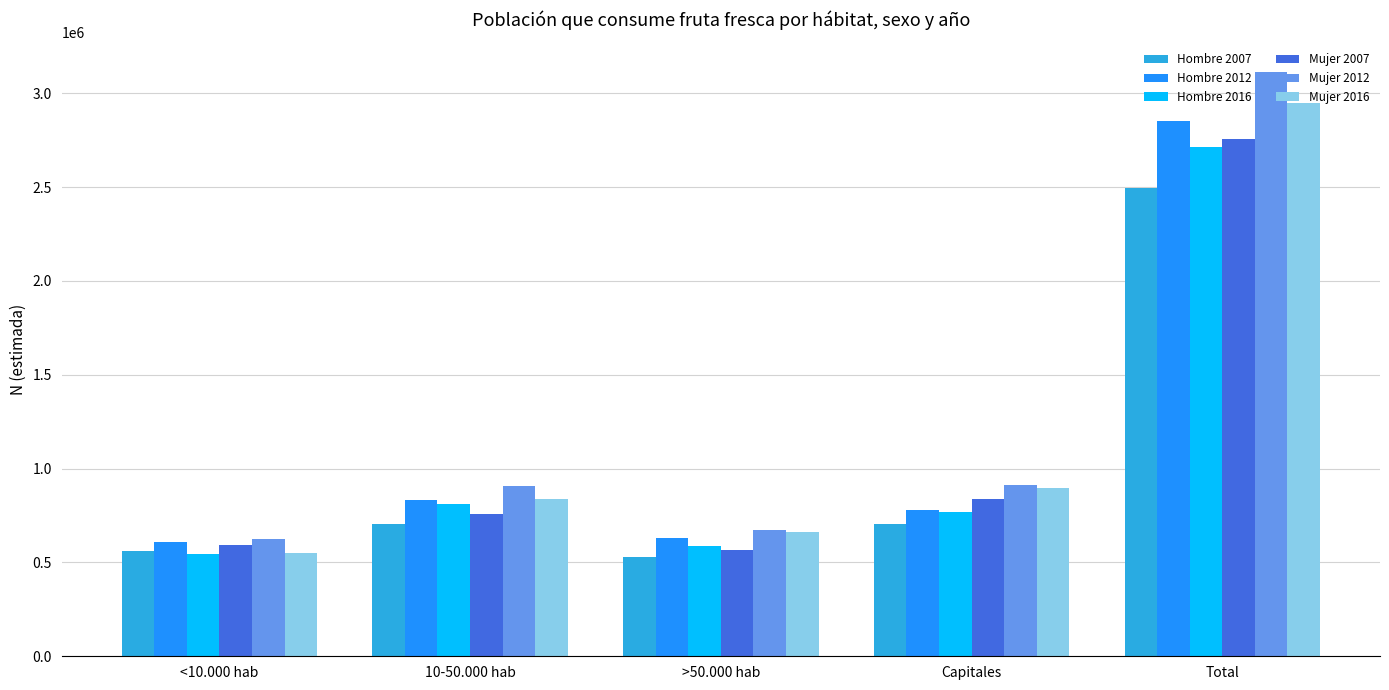

At which label is Hombre 2012 closest to 1731507?

10-50.000 hab